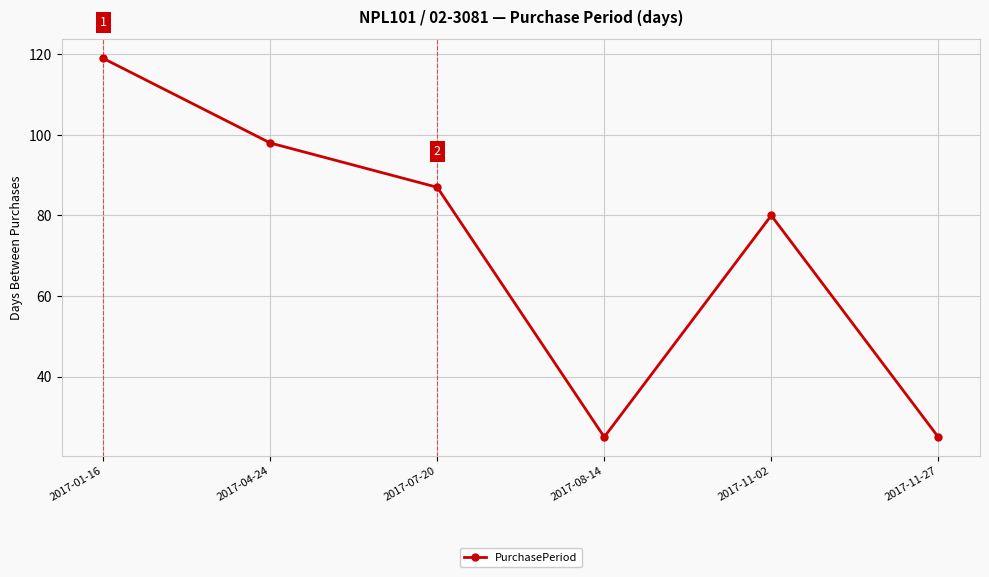

What position from the right is 2017-08-14?

3